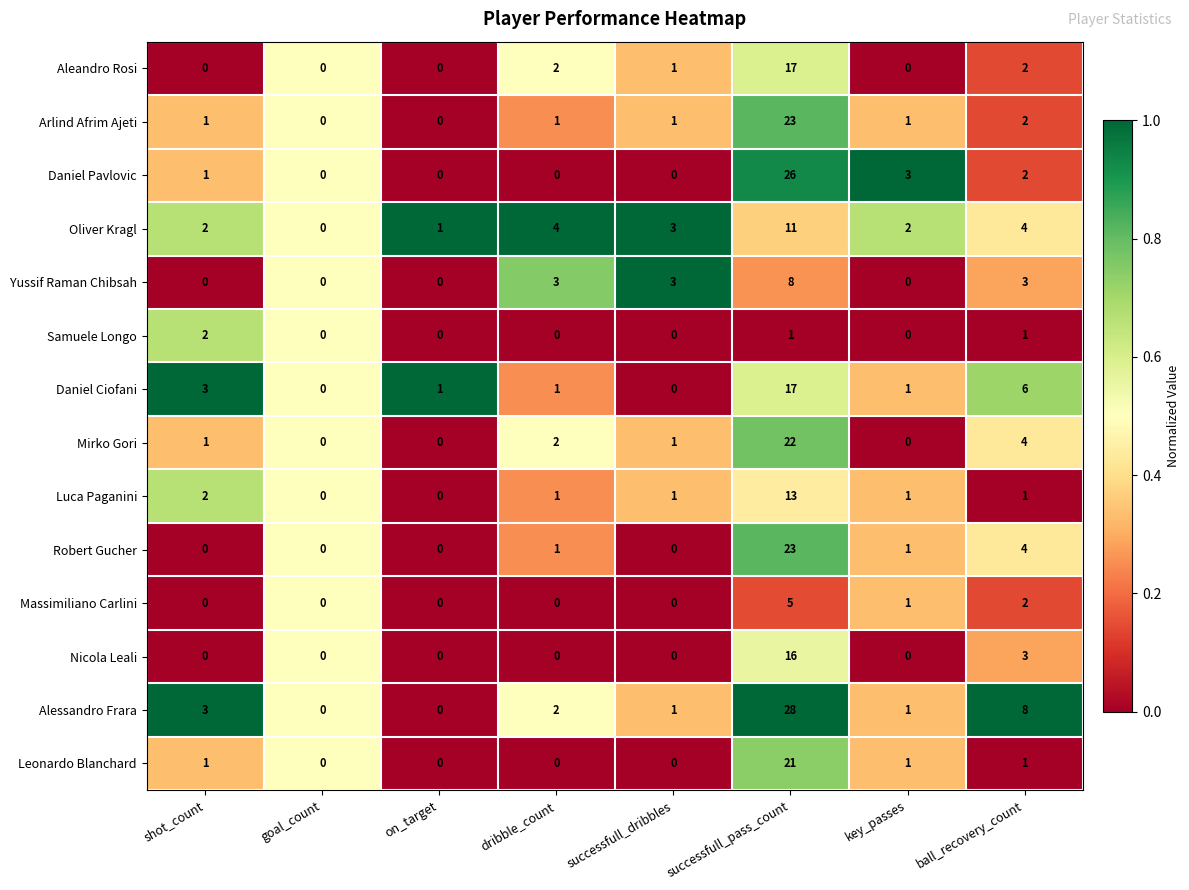

What is the difference between the Arlind Afrim Ajeti values at successfull_pass_count and dribble_count?

22